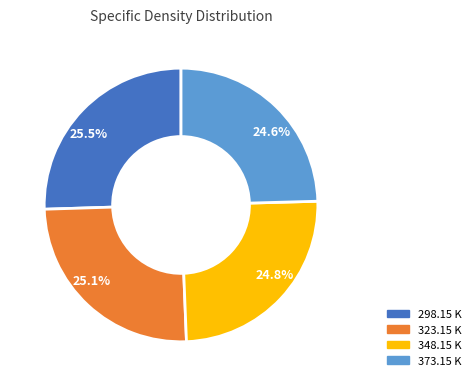

How much of the chart is everything except 25.1%?

74.9%